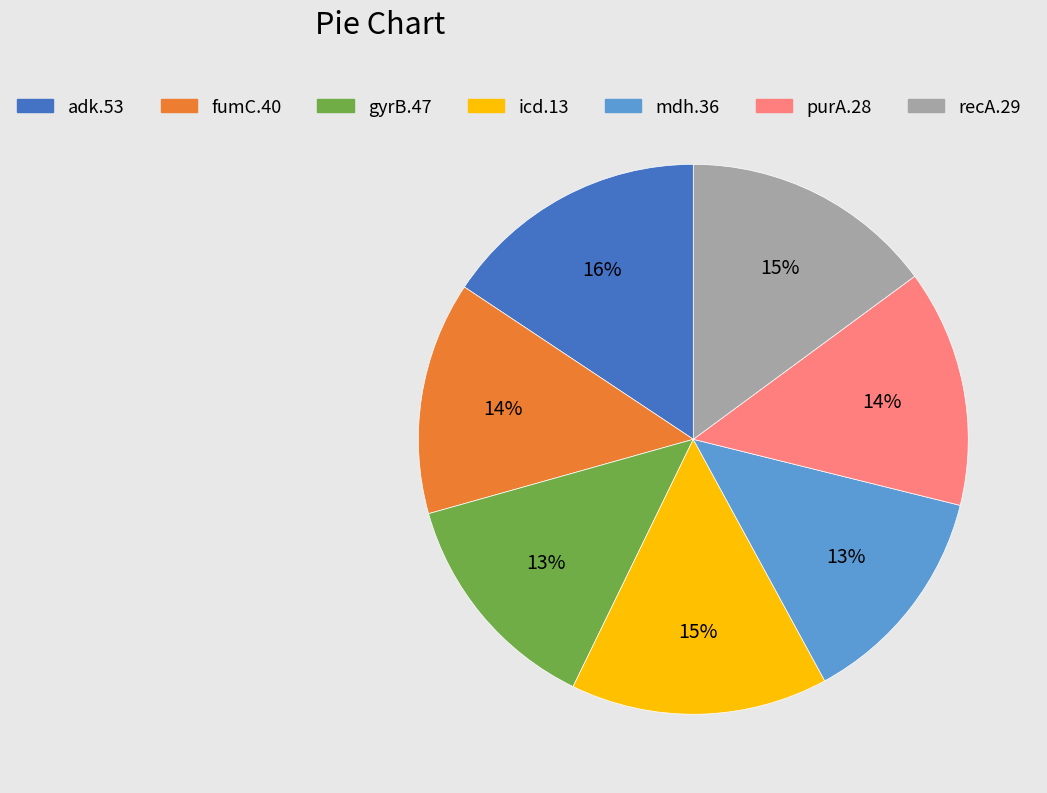

What is the ratio of the value at gyrB.47 to the value at mdh.36?

1.0